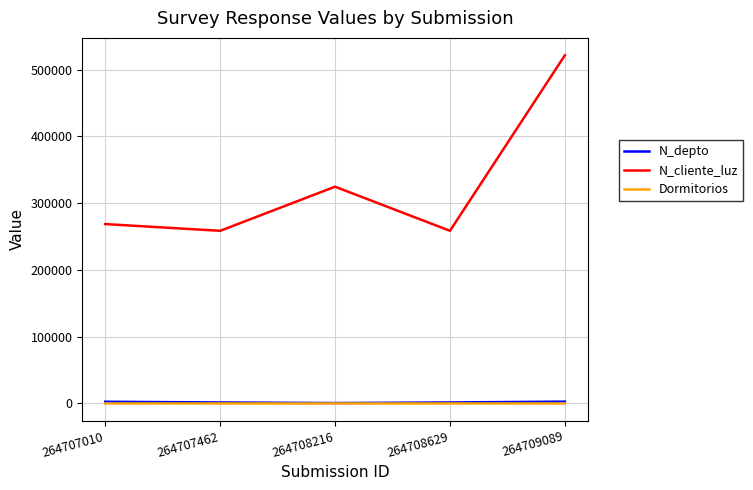

What is the spread (max minus min) of values at 264709089?

521565